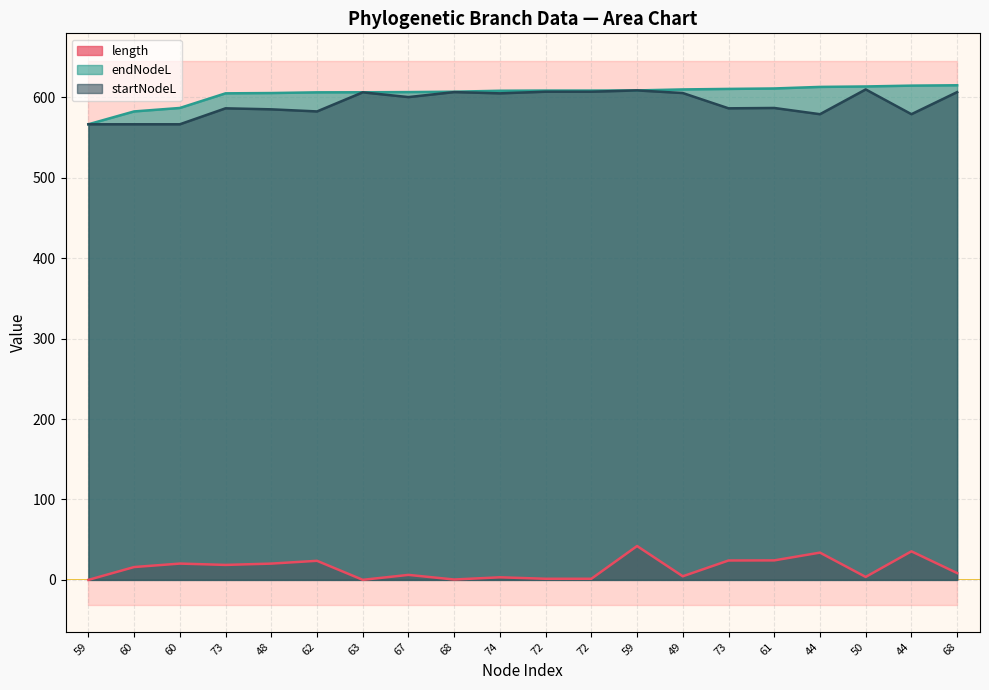

What is the total value across all series at 59?

1133.2